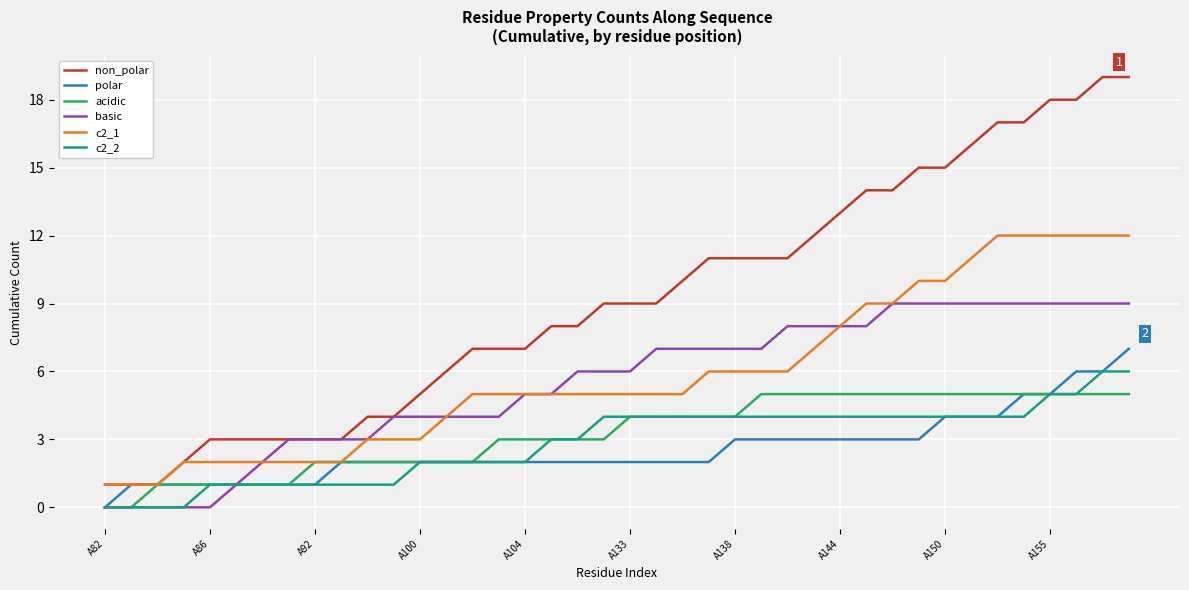

What is the difference between the second highest and second lowest values in the basic series?

9